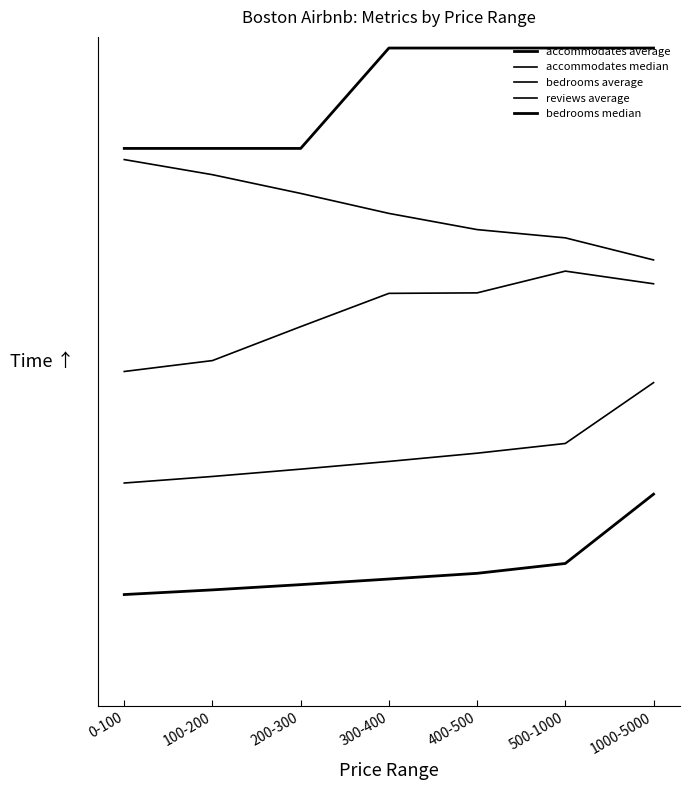

What is the sum of the bedrooms median values at 100-200 and 400-500?

2.2